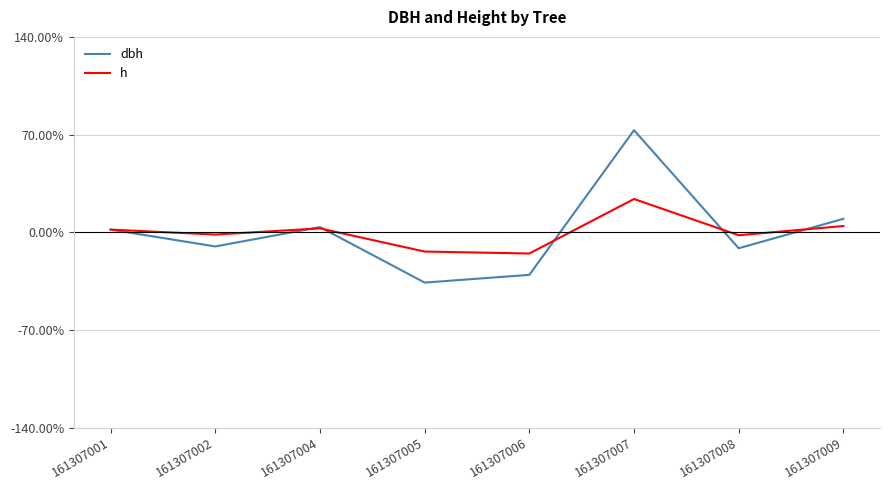

Is it true that dbh equals -36.1 at 161307005?

True